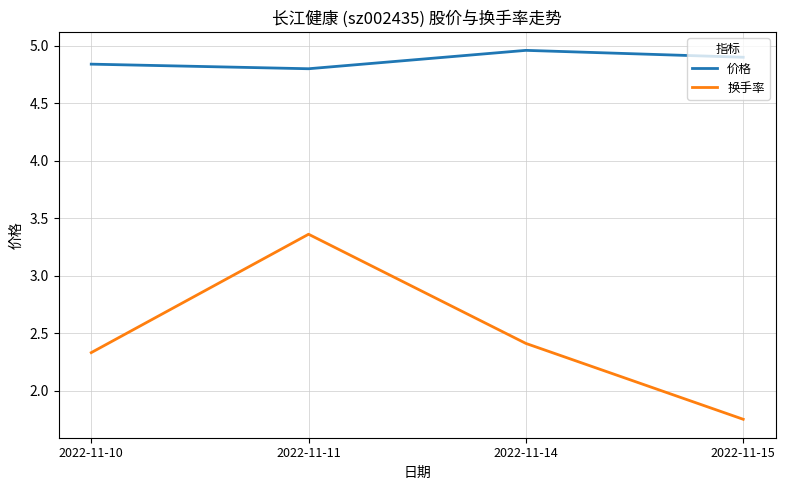

Which series has the largest range (max minus min)?

换手率